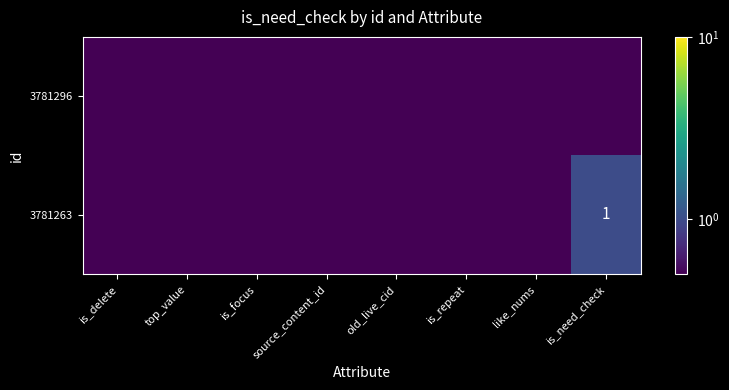

Which has a higher value, like_nums or is_focus?

like_nums